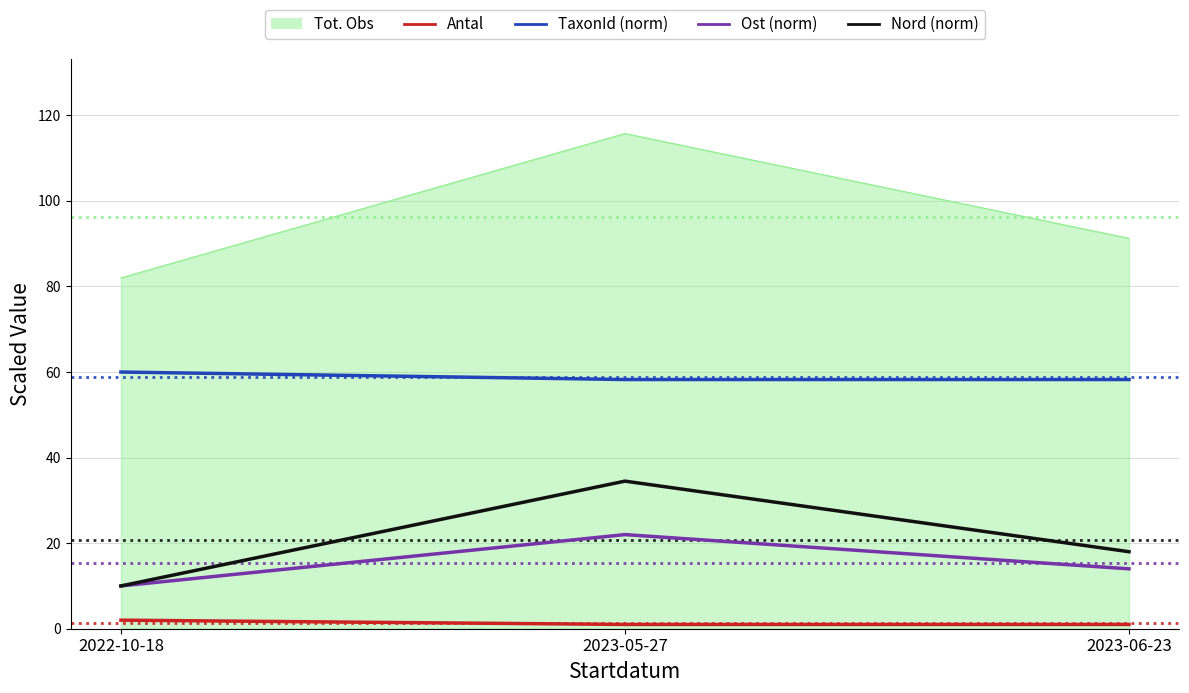

At which category does the chart reach its peak across all series?

2023-05-27